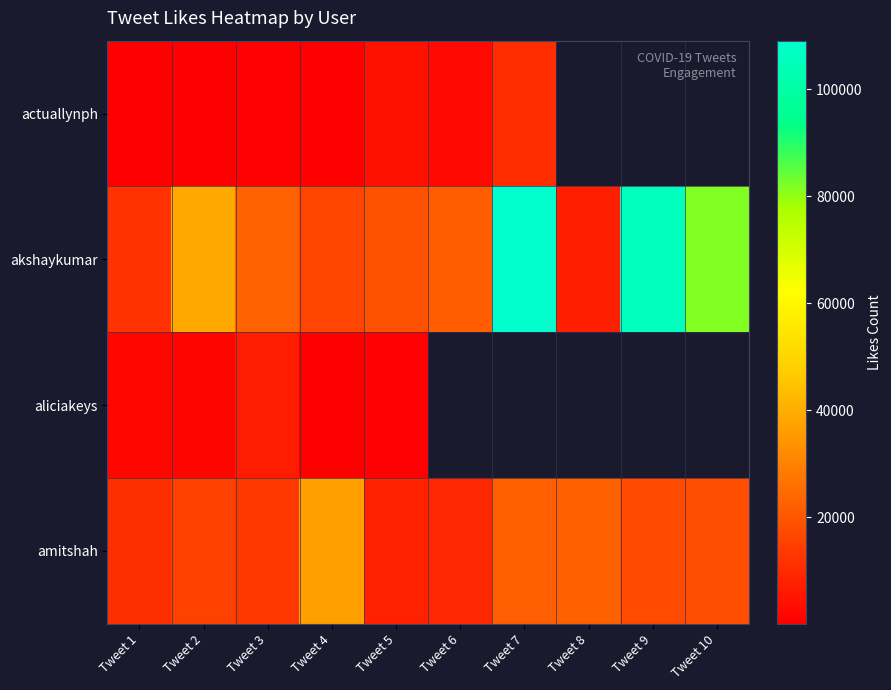

Rank the series by their maximum value, from lowest to highest.

aliciakeys, actuallynph, amitshah, akshaykumar